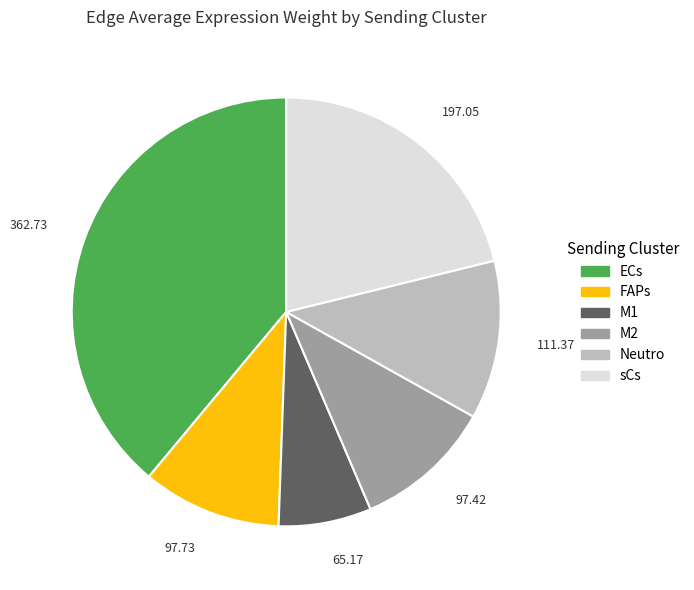

Do M1 and M2 together represent more than half of the pie?

No